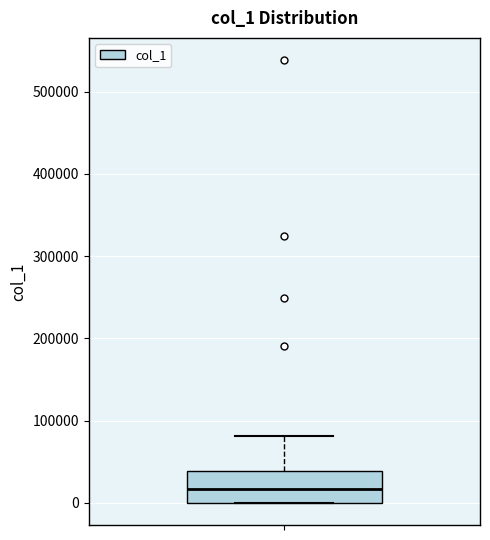

Read this box plot against the y-axis: the position of the median line, the range covered by the box, and the ends of both whiskers. The values are not printed on the chart, so give them approximately, as read against the axis.

median 20000, box 0 to 40000, whiskers 0 to 80000